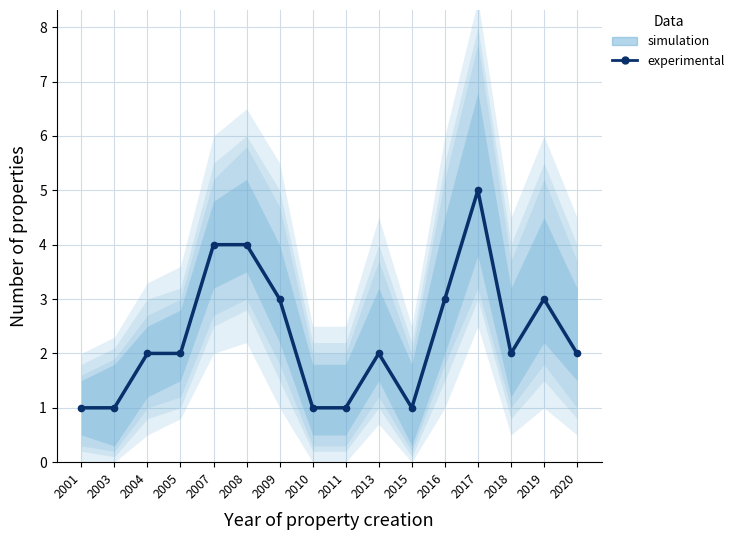

What is the difference between the maximum and minimum values?

4